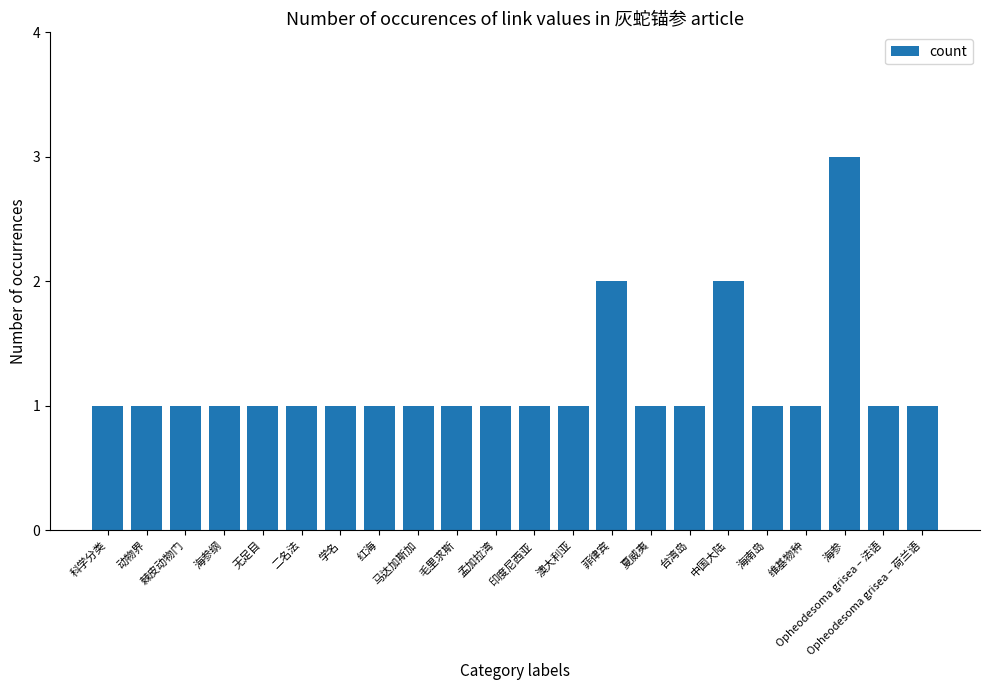

What is the label of the 3rd bar from the right?

海参